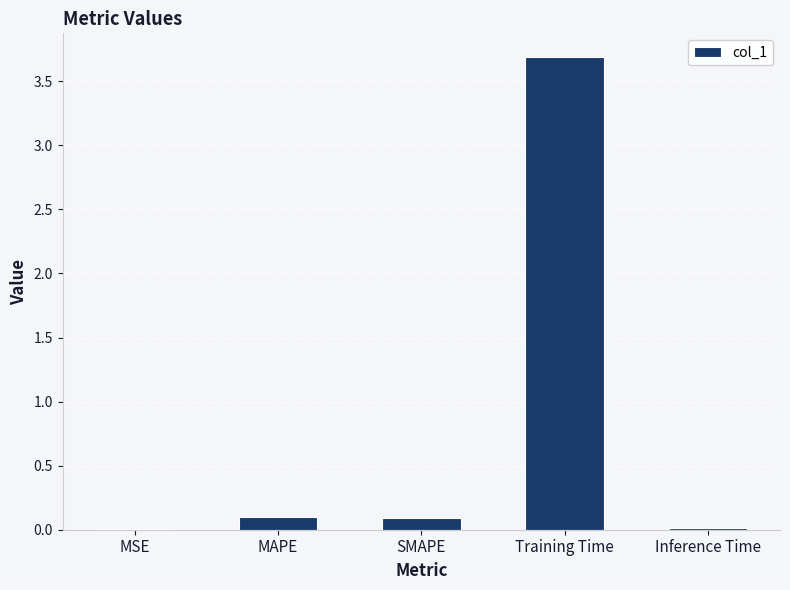

What is the sum of all values?

3.9